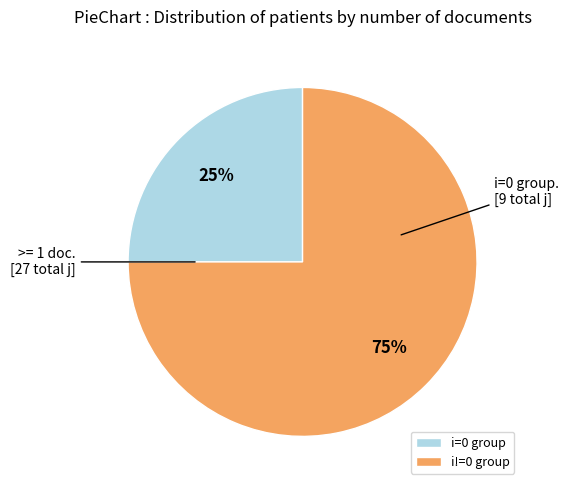

Is there any slice that represents more than half of the pie?

Yes